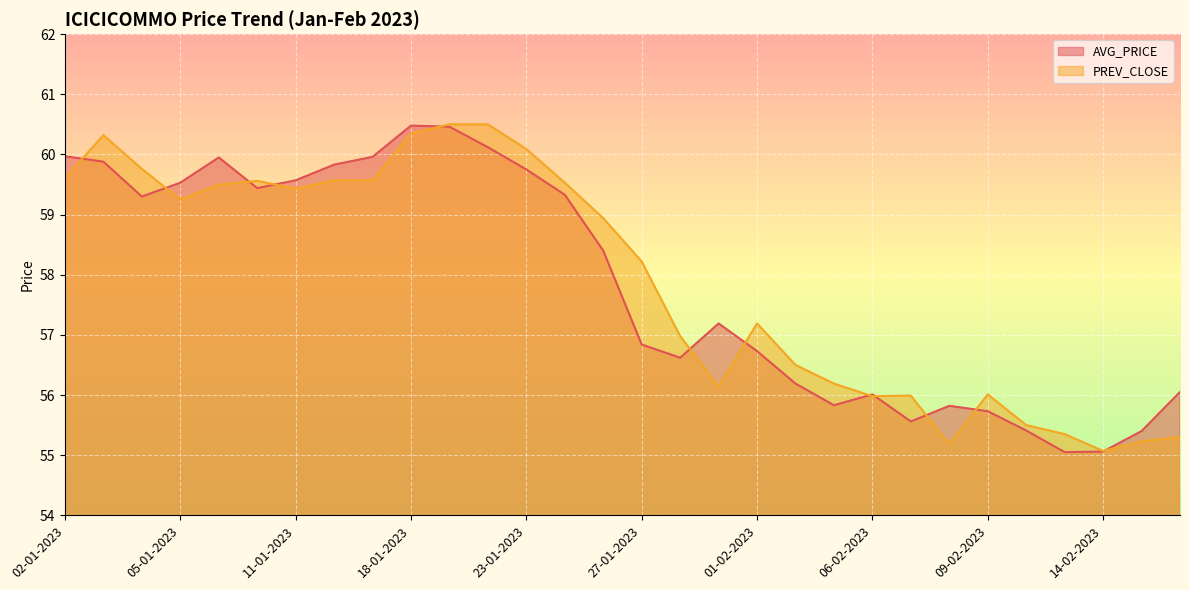

What is the value of the PREV_CLOSE point at the 2nd from the left?

60.3